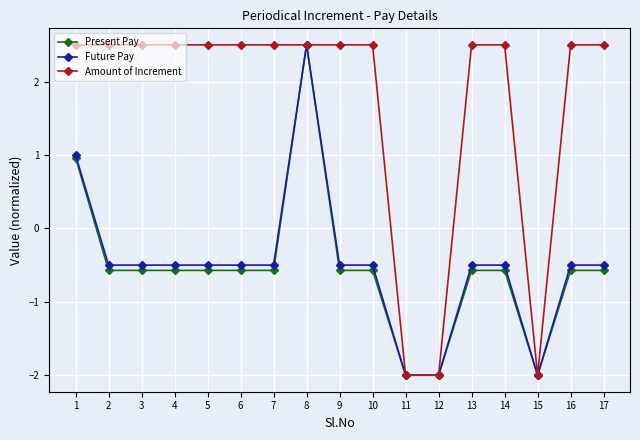

What is the sum of all Present Pay values?

-9.4